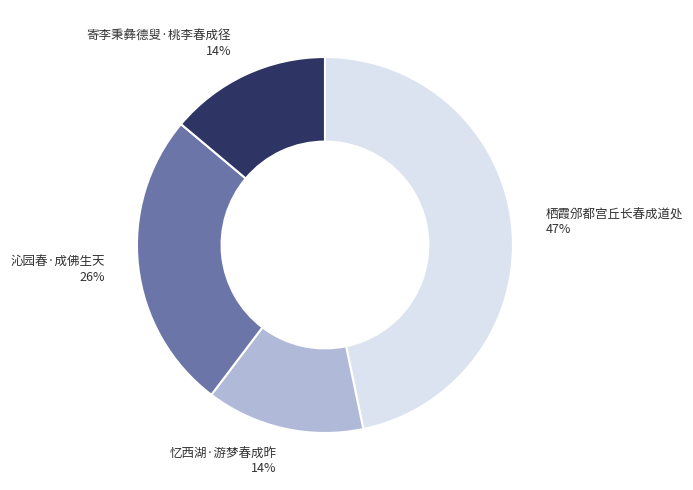

True or false: 栖霞邠都宫丘长春成道处 accounts for 47% of the total.

True